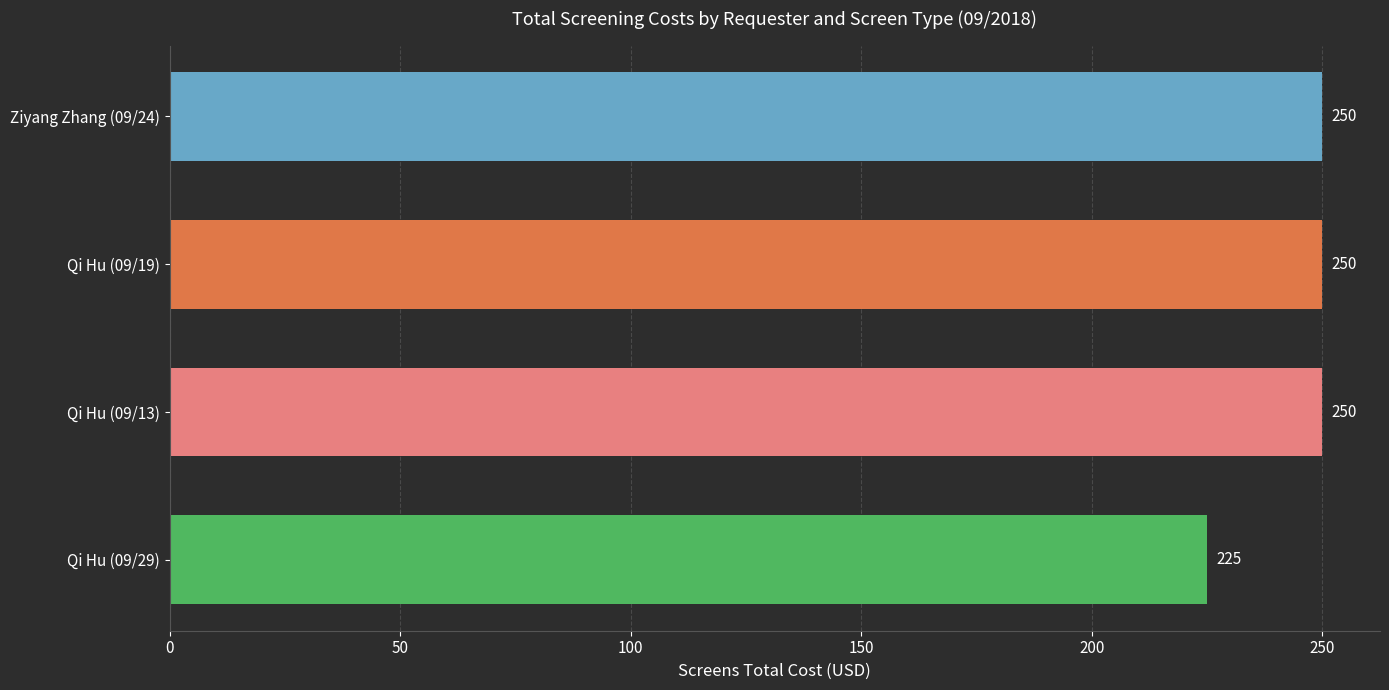

What is the value of the 2nd bar from the top?

250